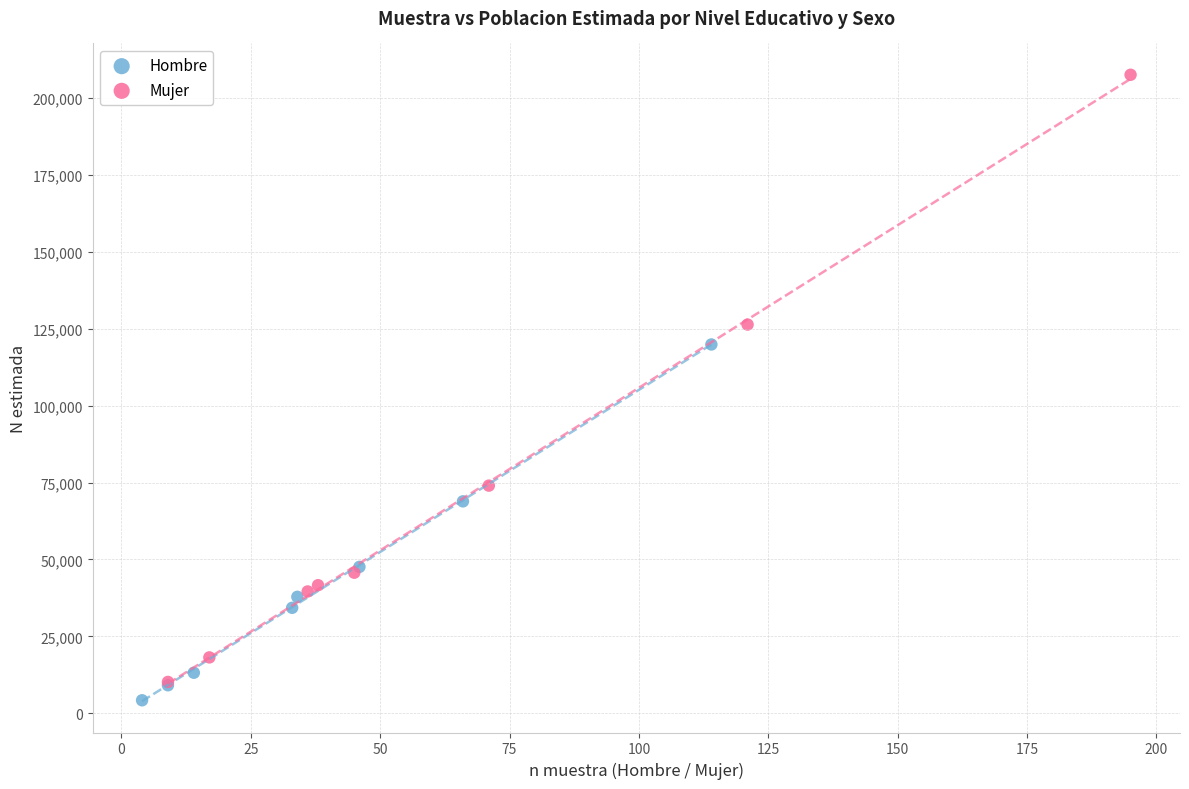

Which series reaches the maximum Y coordinate?

Mujer